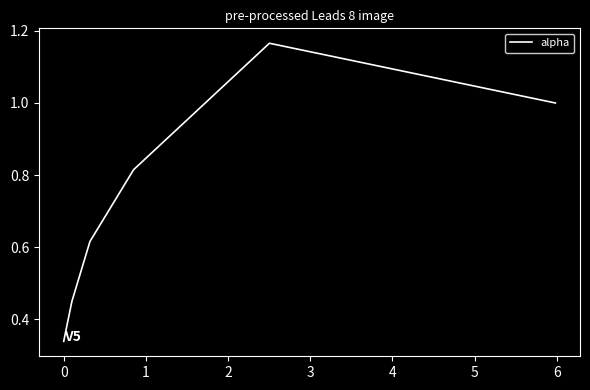

True or false: there are more than 0 points higher than both neighbors.

True